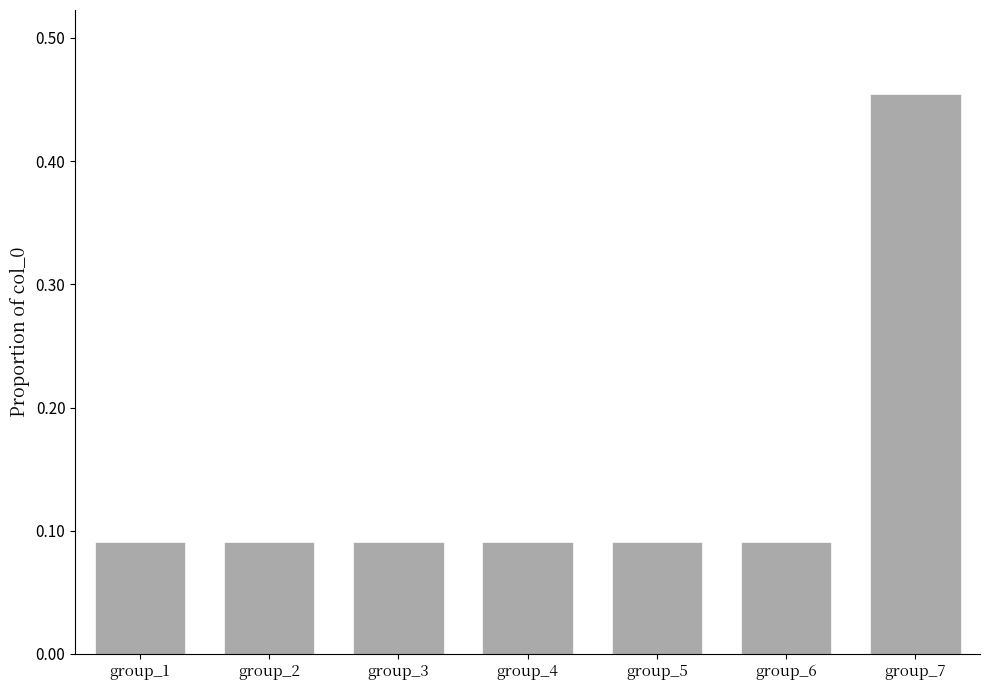

Is it true that the value at group_5 is 0.0?

False